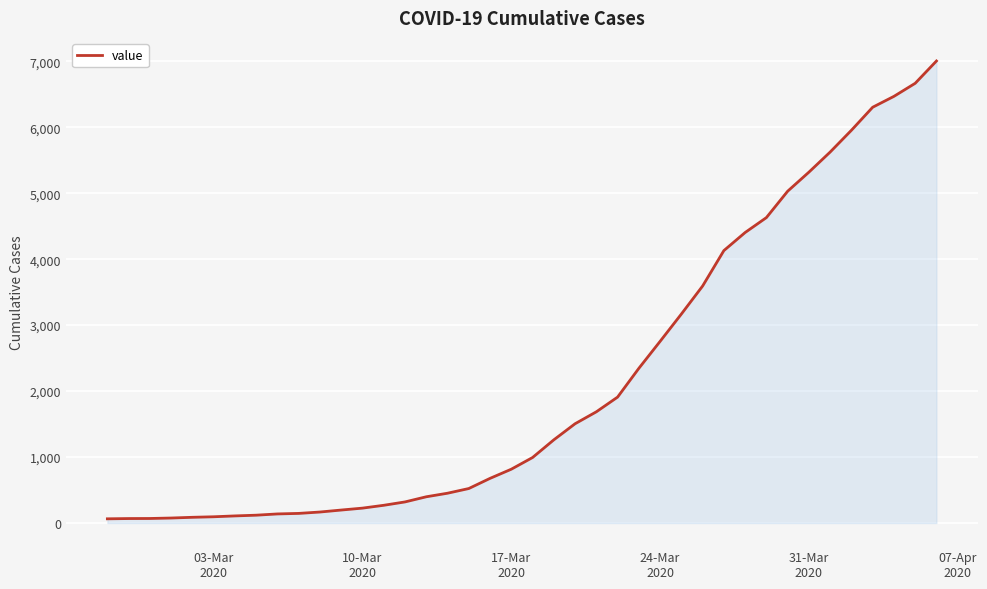

What is the greatest value displayed?

7004